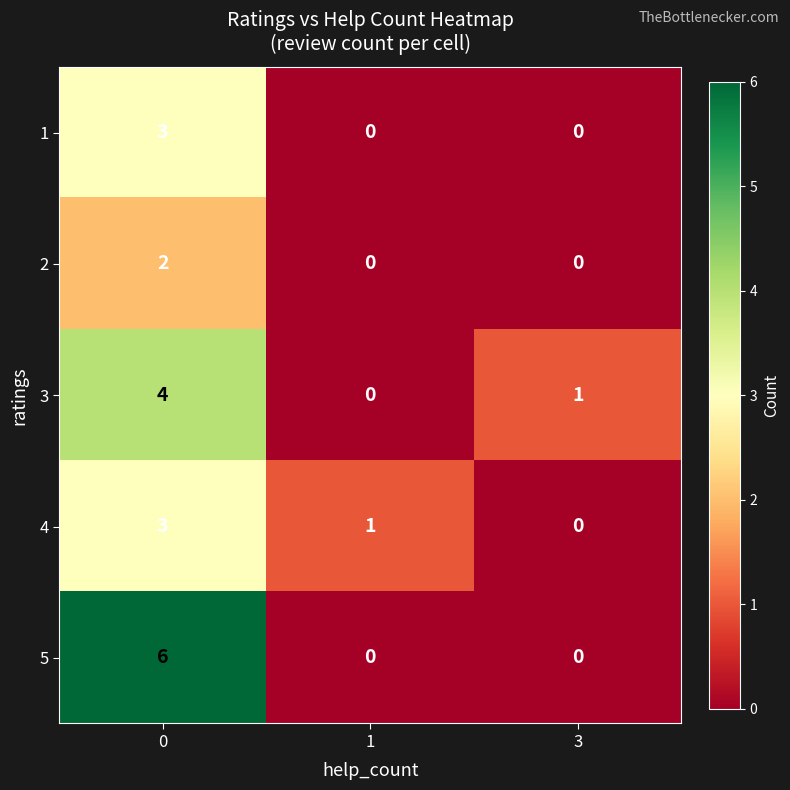

Reading left to right, extract all data points from this chart.

1: 0=3	1=0	3=0
2: 0=2	1=0	3=0
3: 0=4	1=0	3=1
4: 0=3	1=1	3=0
5: 0=6	1=0	3=0